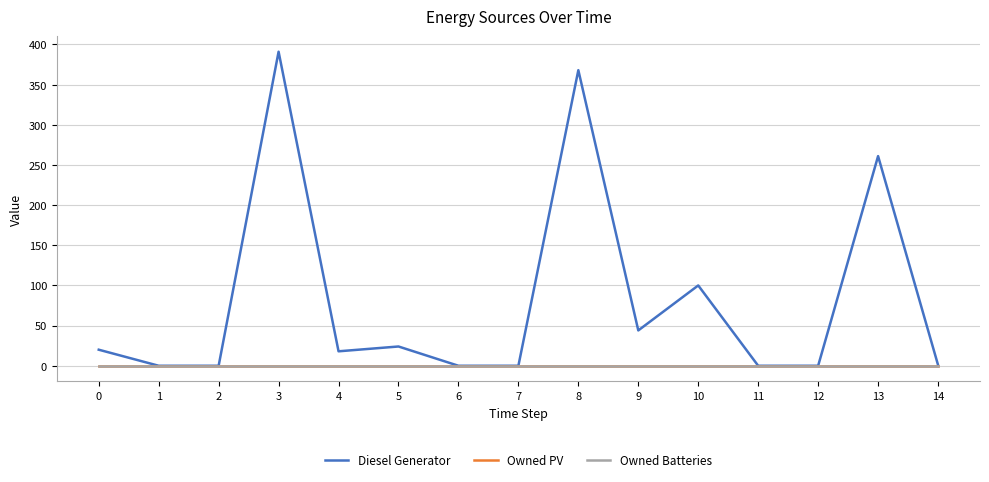

What is the total value across all series at 4?

18